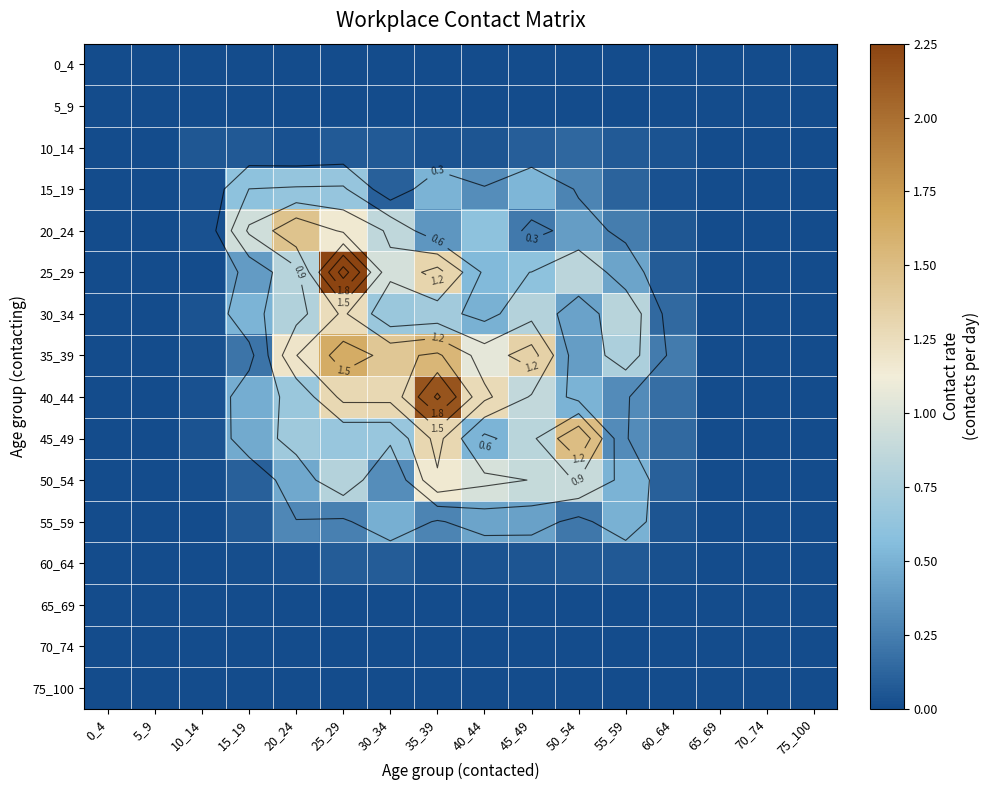

Is it true that 30_34 equals 0.7 at 30_34?

True